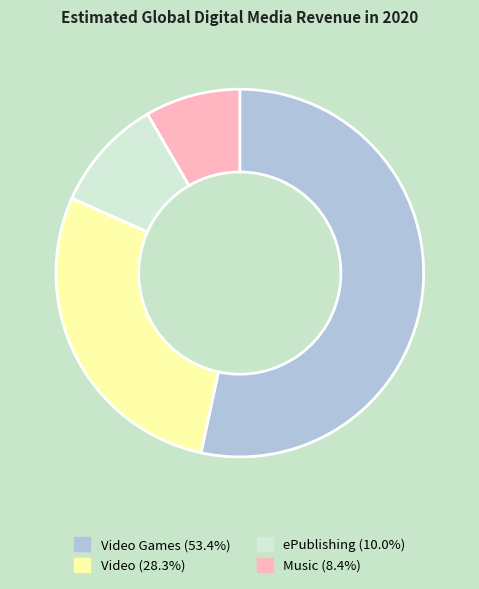

Is there a majority slice in this chart?

Yes